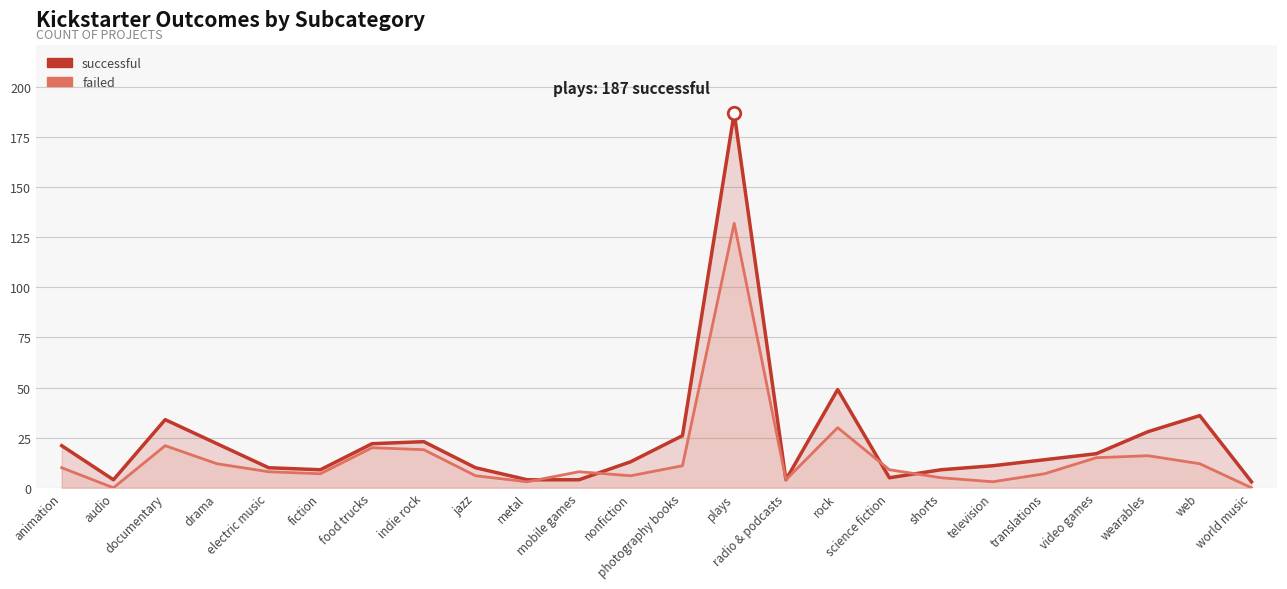

What is the total value across all series at audio?

4